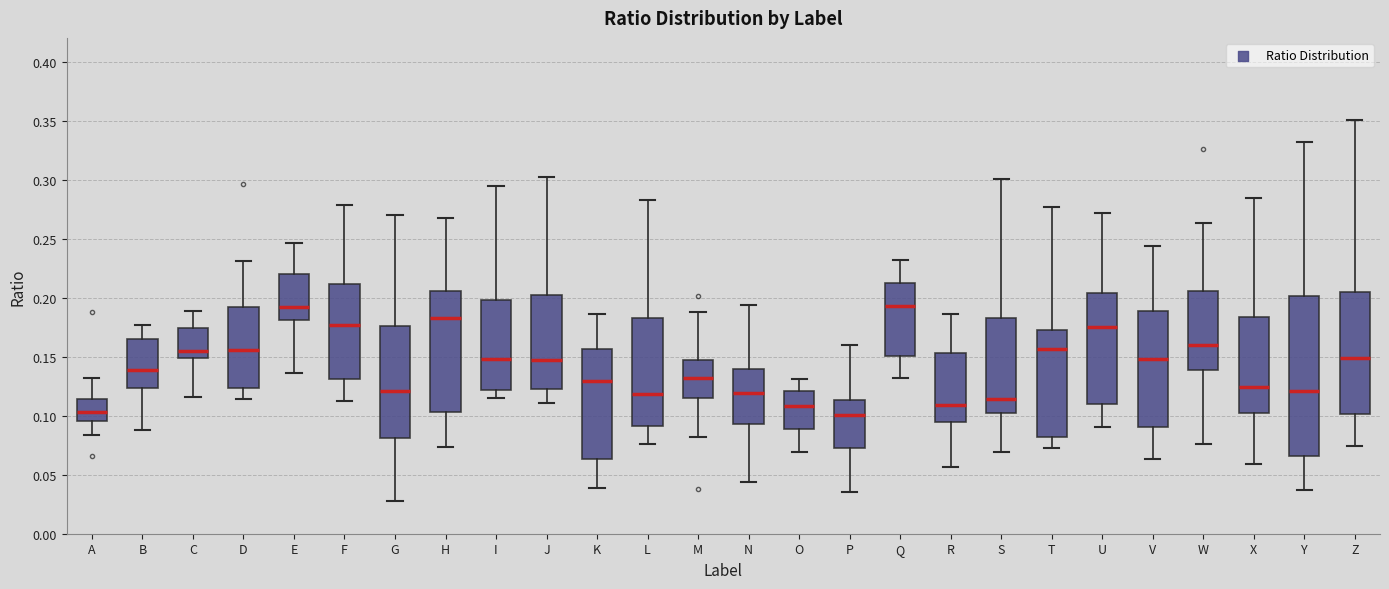

Where does the median line of the box for A sit on the y-axis? The values are not printed on the chart, so give them approximately, as read against the axis.

0.105